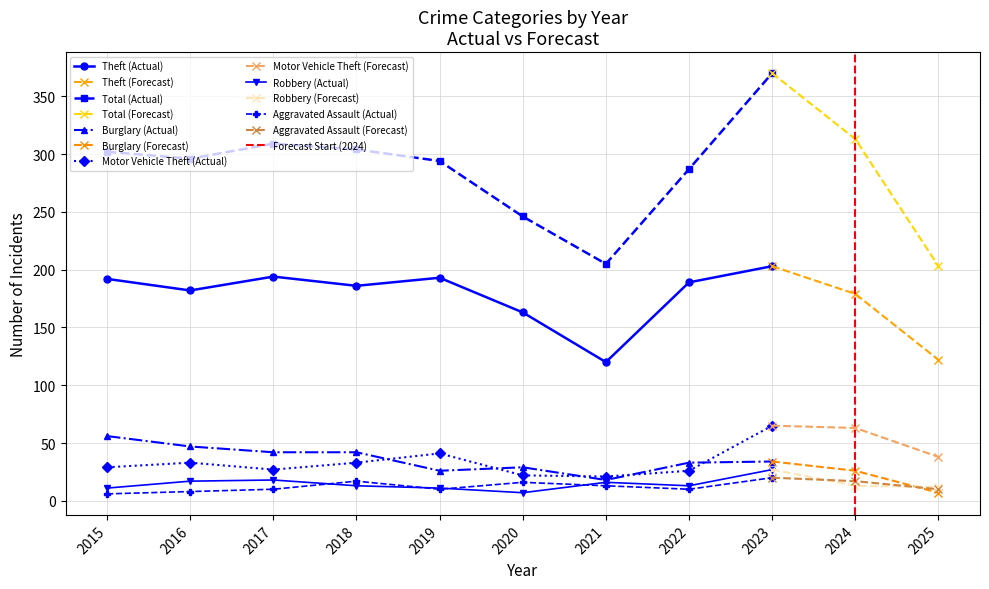

Where is the first local maximum for Motor Vehicle Theft?

2016